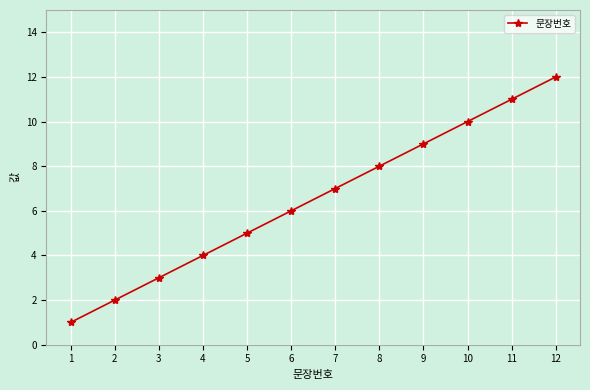

List the labels in order of value, smallest first.

1, 2, 3, 4, 5, 6, 7, 8, 9, 10, 11, 12